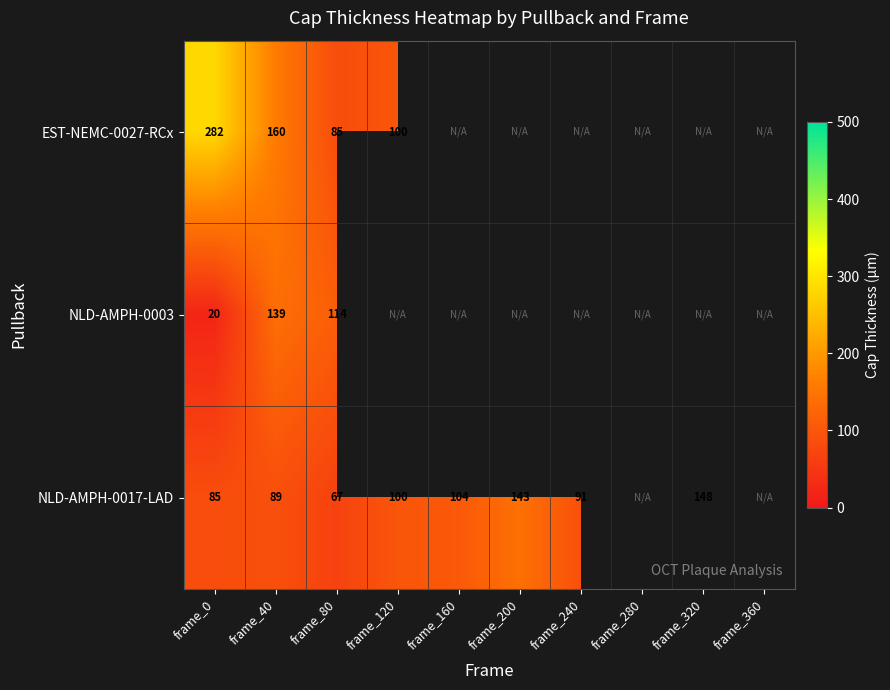

What is the total value across all series at frame_40?

388